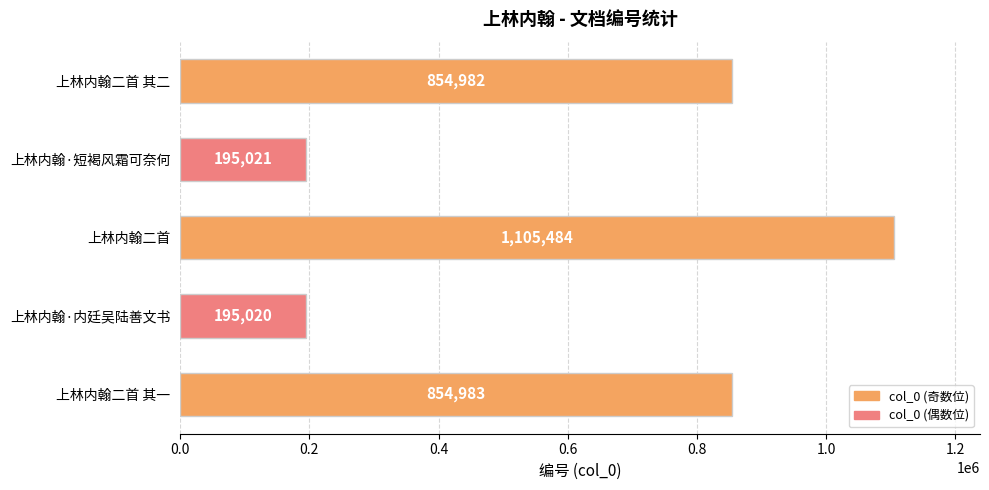

How many data points are less than 854982?

2